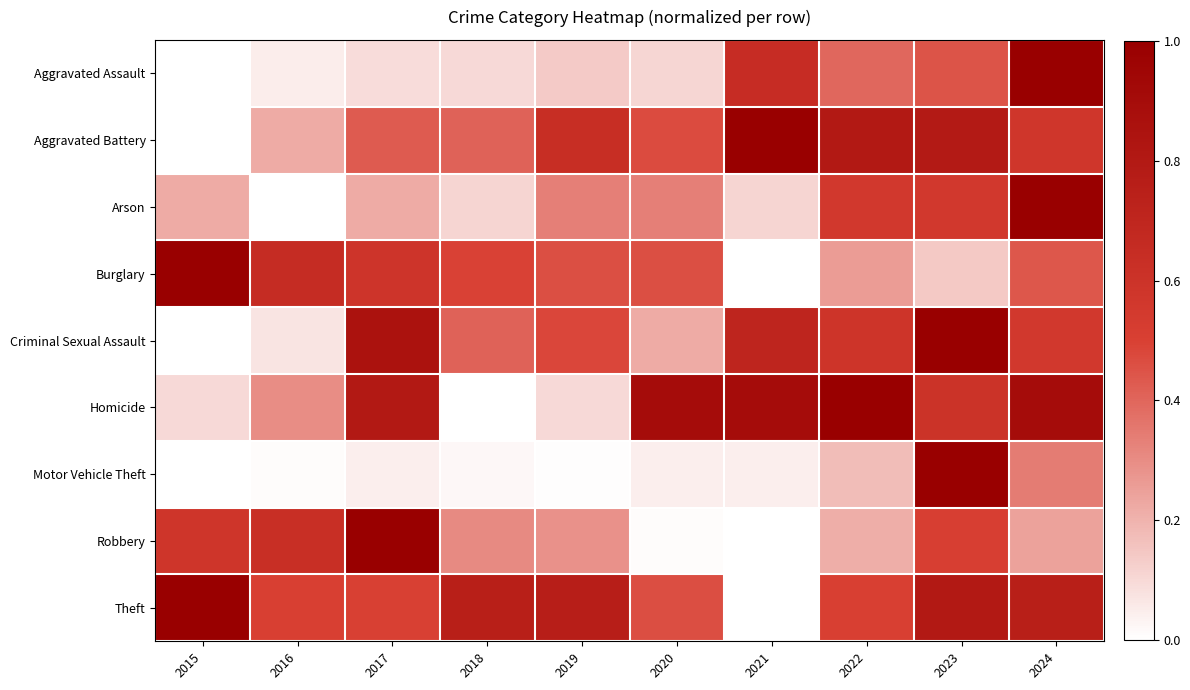

Which has a higher value, 2023 or 2017?

2023